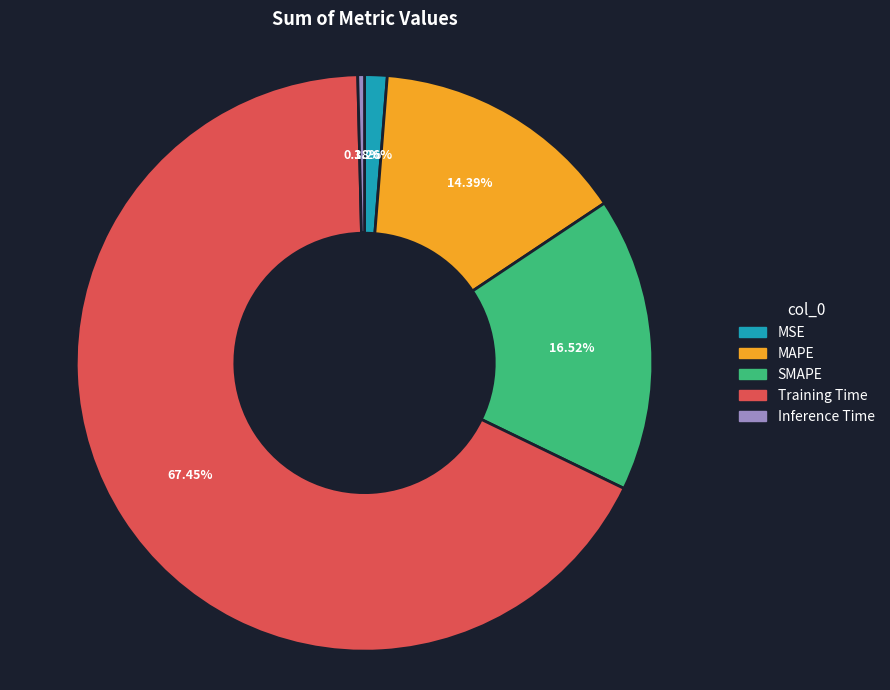

Which slice is the largest?

Training Time